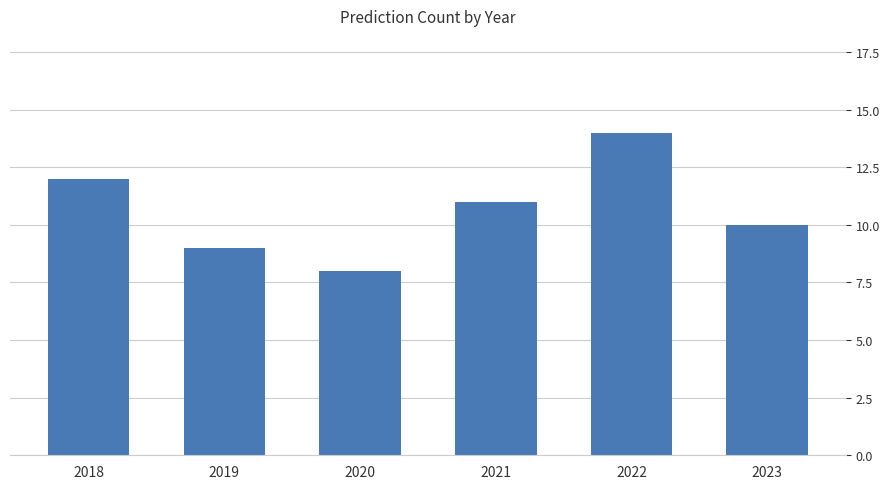

What is the difference between the second highest and minimum values?

4